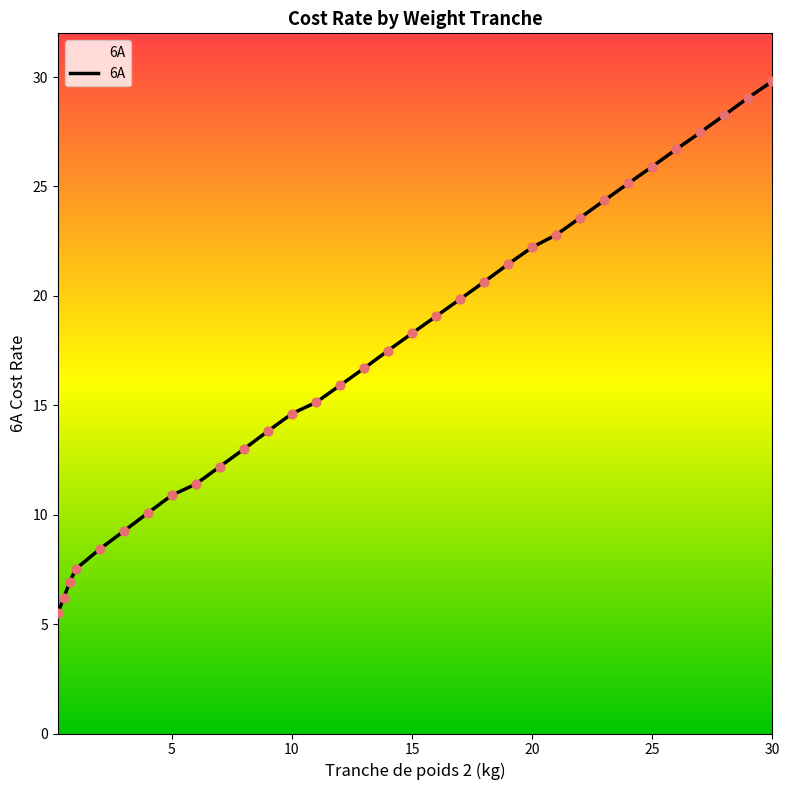

What is the minimum value shown in the chart?

5.5